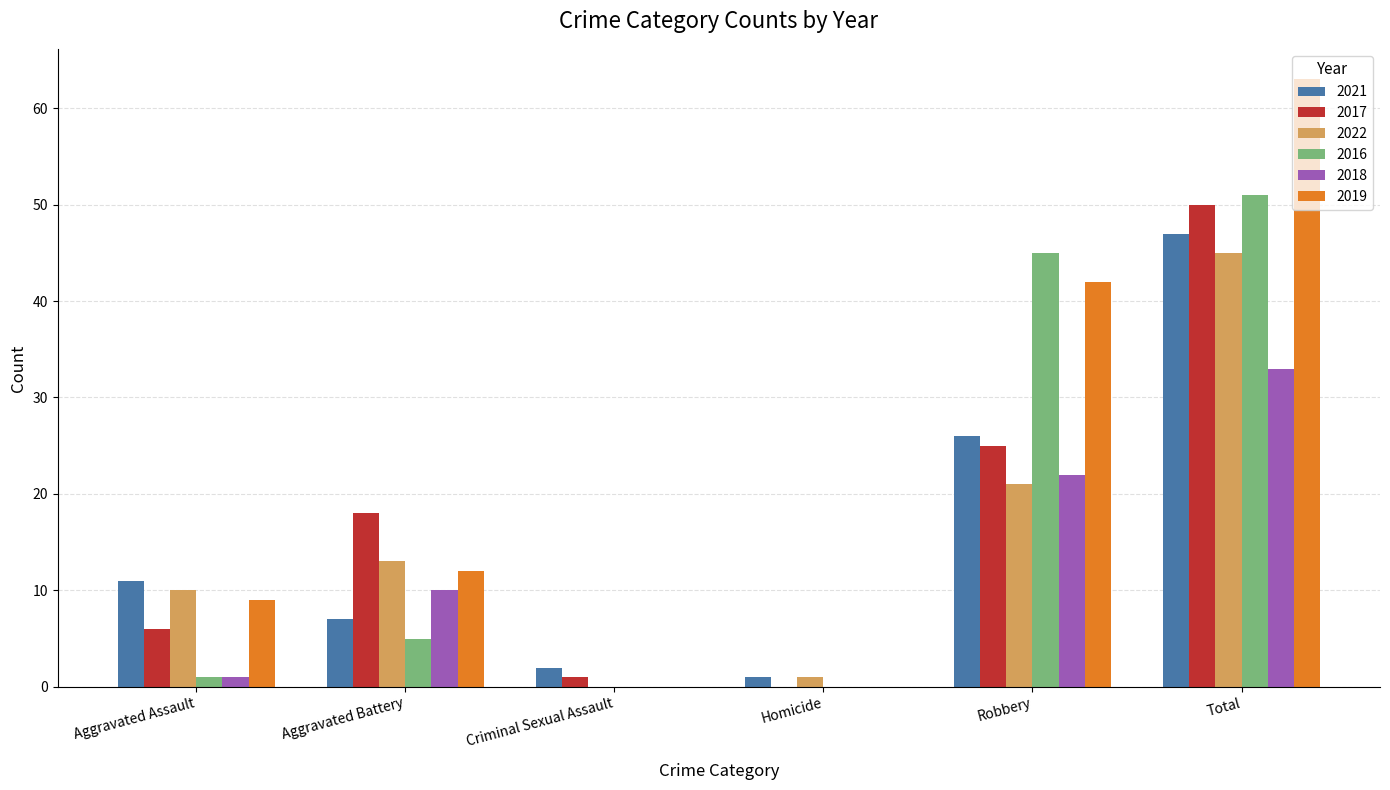

True or false: 2016 has a value of 28 at Homicide.

False